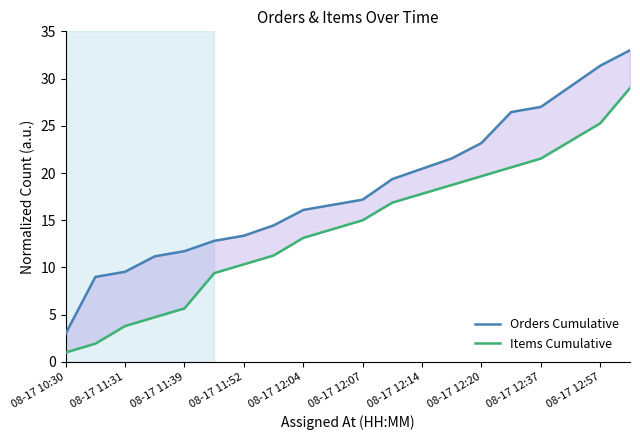

Which series has the largest range (max minus min)?

Orders Cumulative